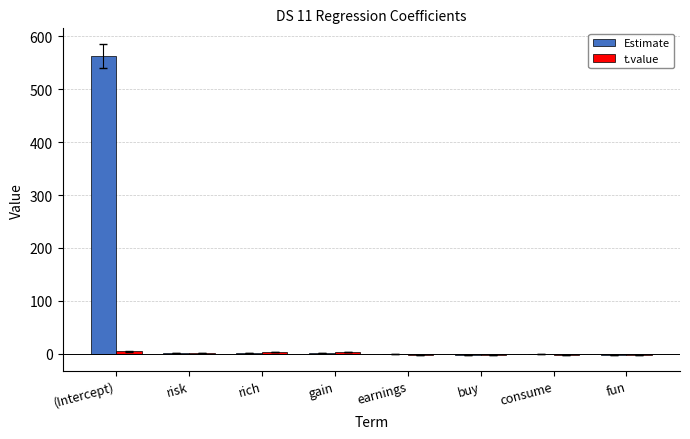

Which category has the highest value across all series?

(Intercept)